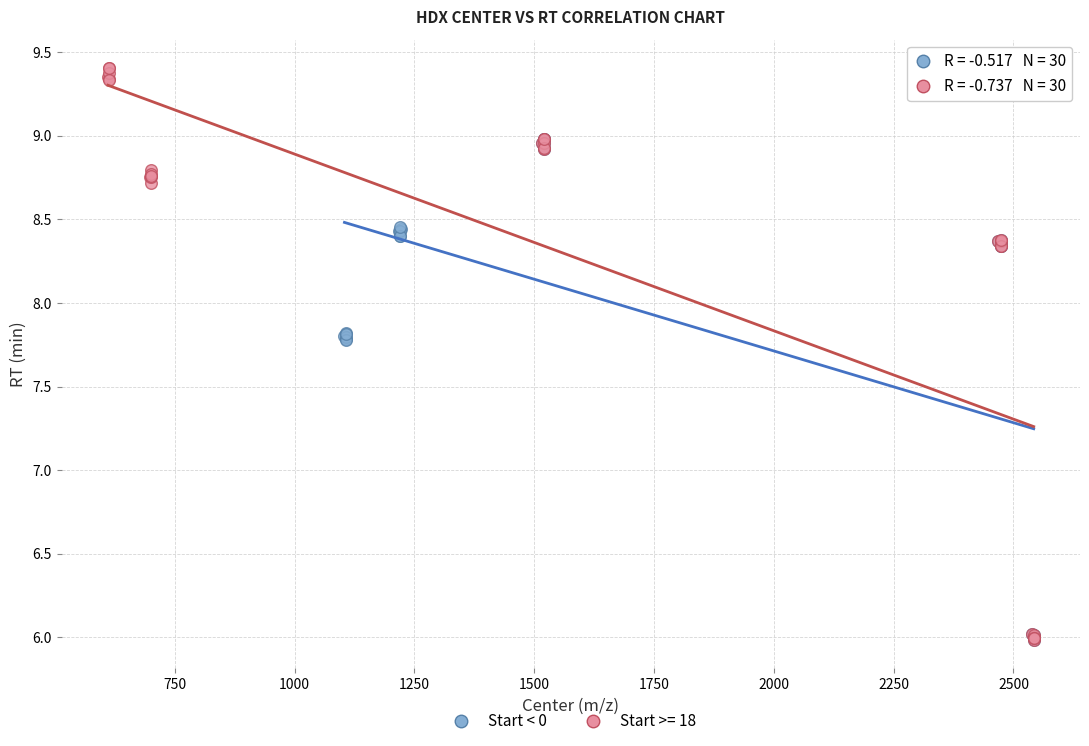

Which series contains the highest Y value?

Start >= 18